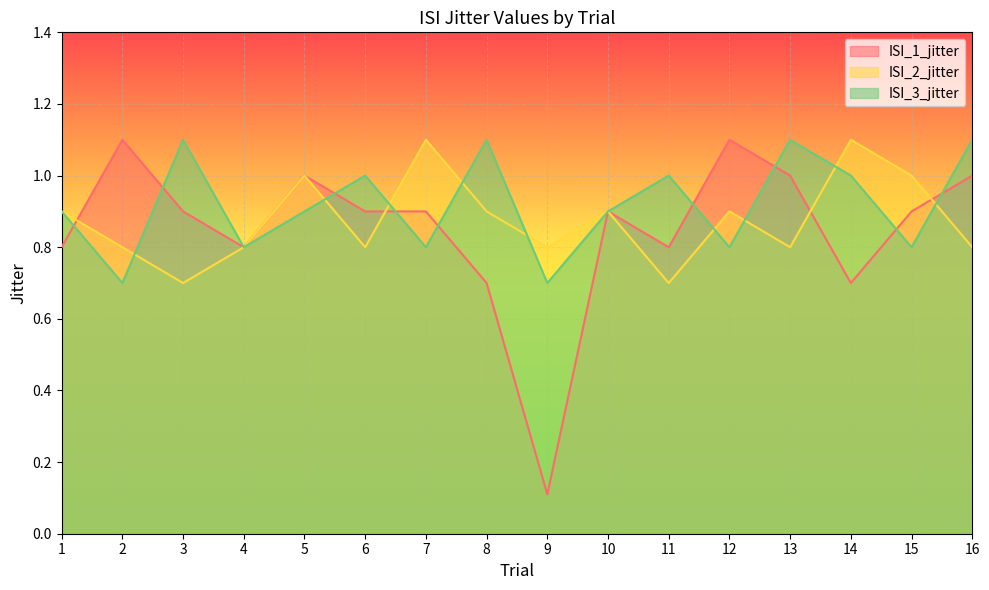

List the series in order of their overall mean, highest first.

ISI_3_jitter, ISI_2_jitter, ISI_1_jitter